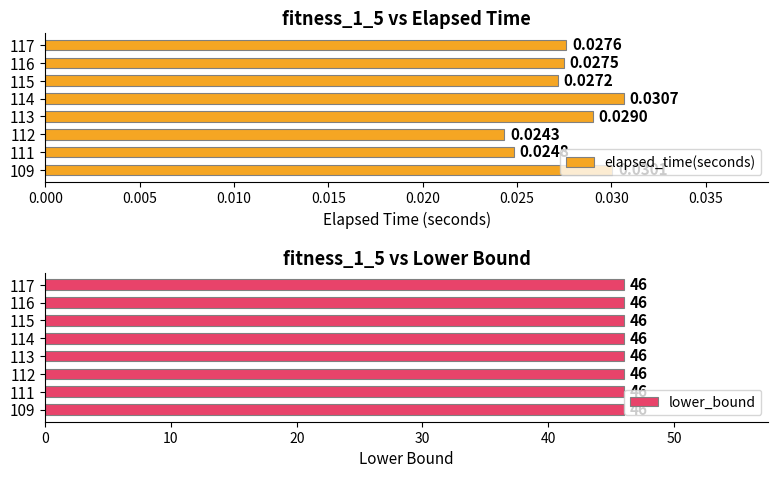

List the labels in order of elapsed_time(seconds) value, largest first.

114, 109, 113, 117, 116, 115, 111, 112